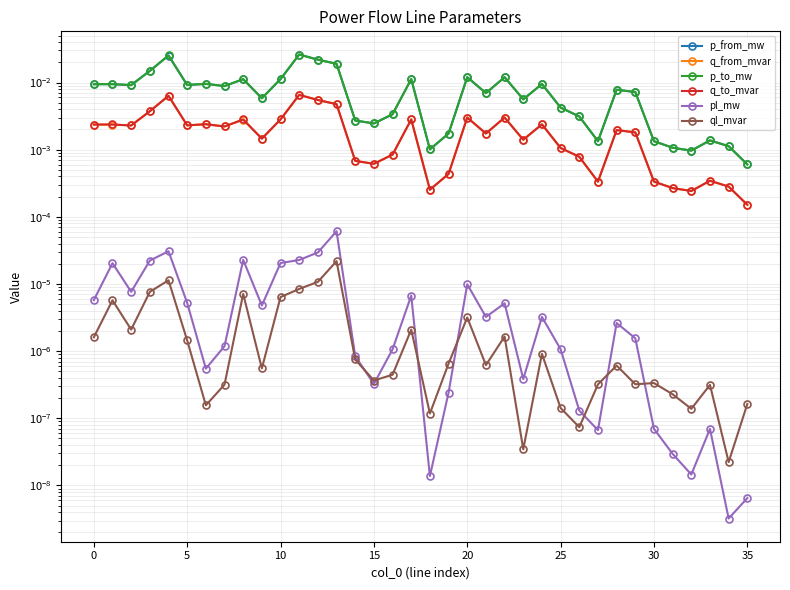

True or false: pl_mw and p_to_mw intersect in this chart.

False